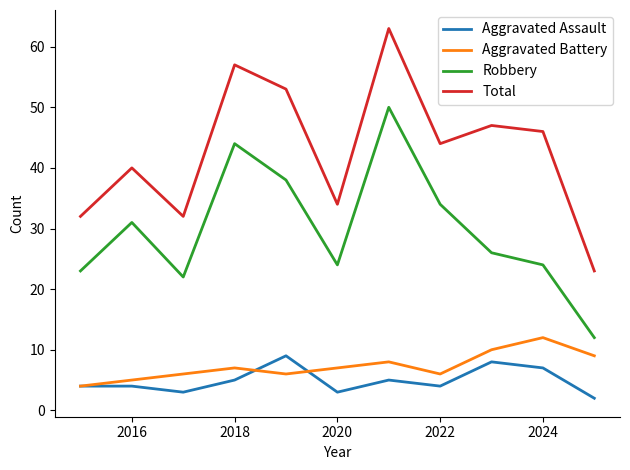

Which series has the largest total across all categories?

Total